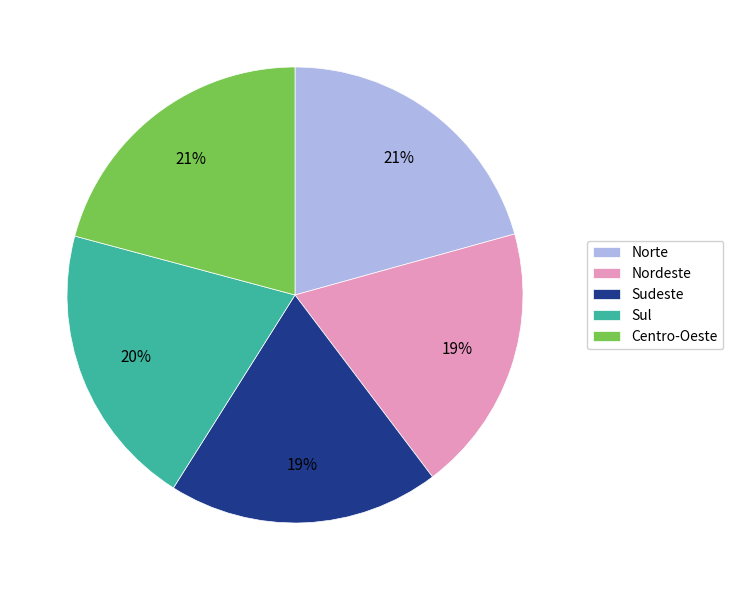

Which has a higher value, Centro-Oeste or Sul?

Centro-Oeste